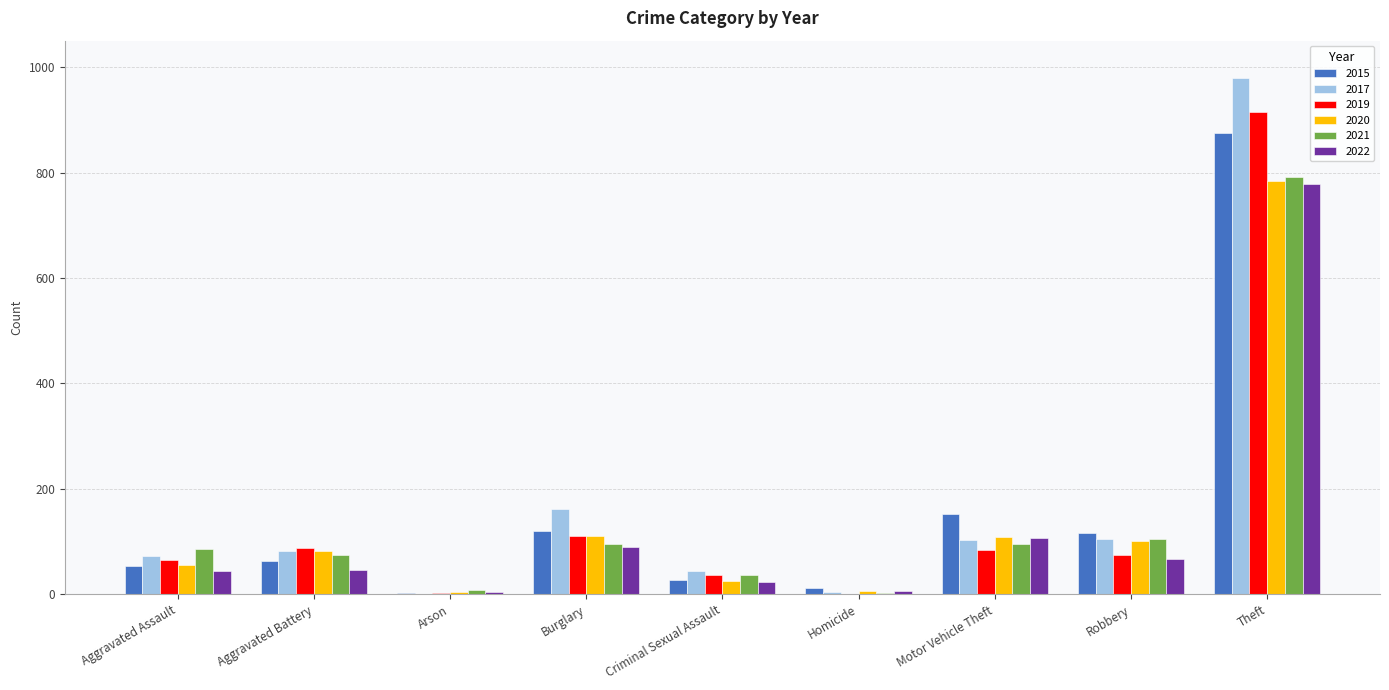

True or false: 2015 has a value of 164 at Robbery.

False